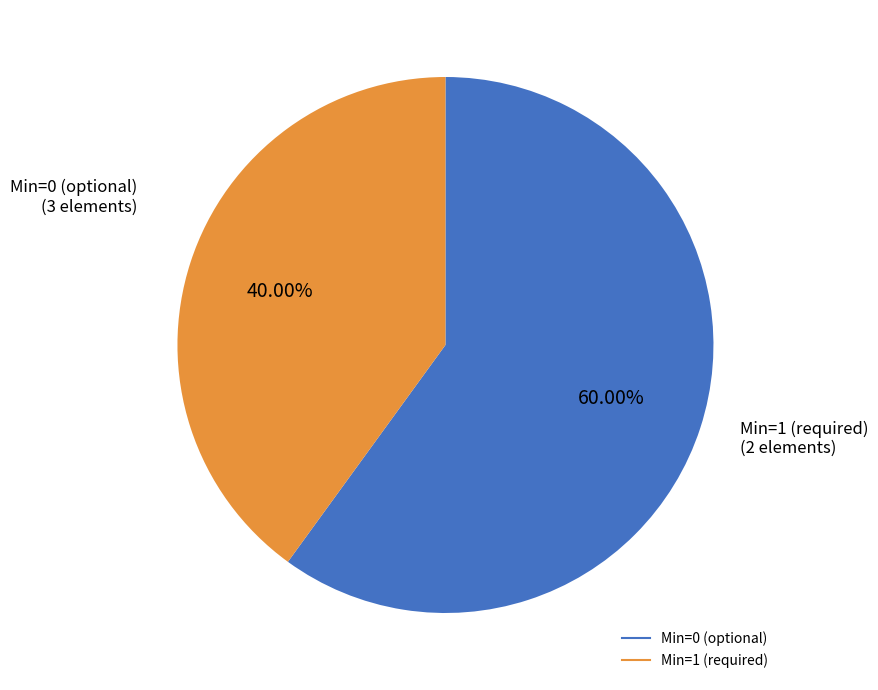

Is there a majority slice in this chart?

Yes